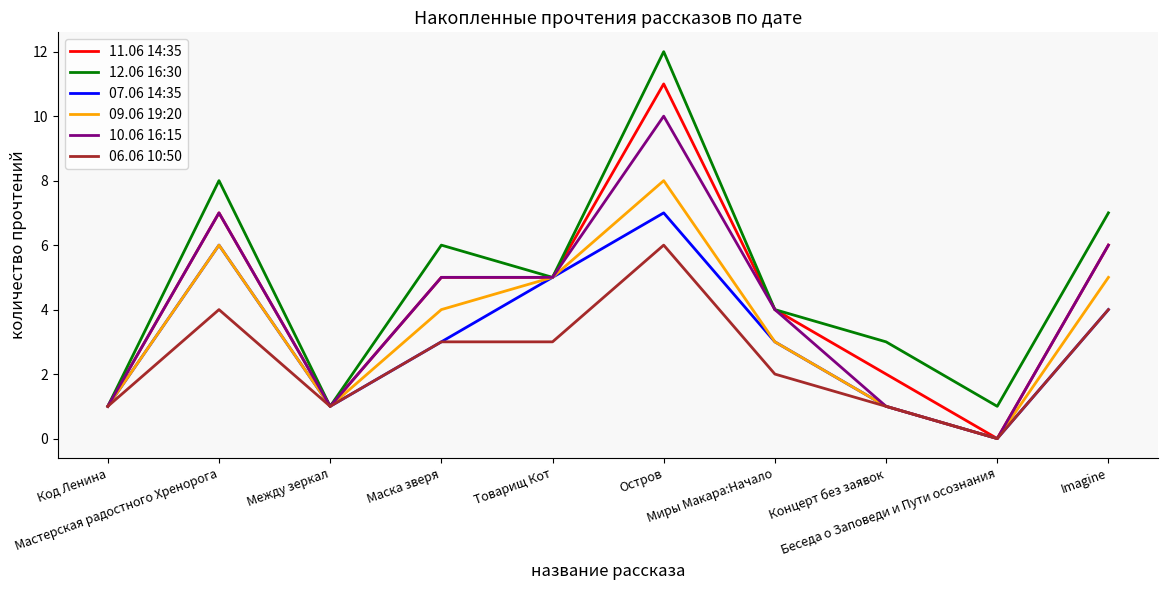

List the series in order of their peak value, lowest first.

06.06 10:50, 07.06 14:35, 09.06 19:20, 10.06 16:15, 11.06 14:35, 12.06 16:30